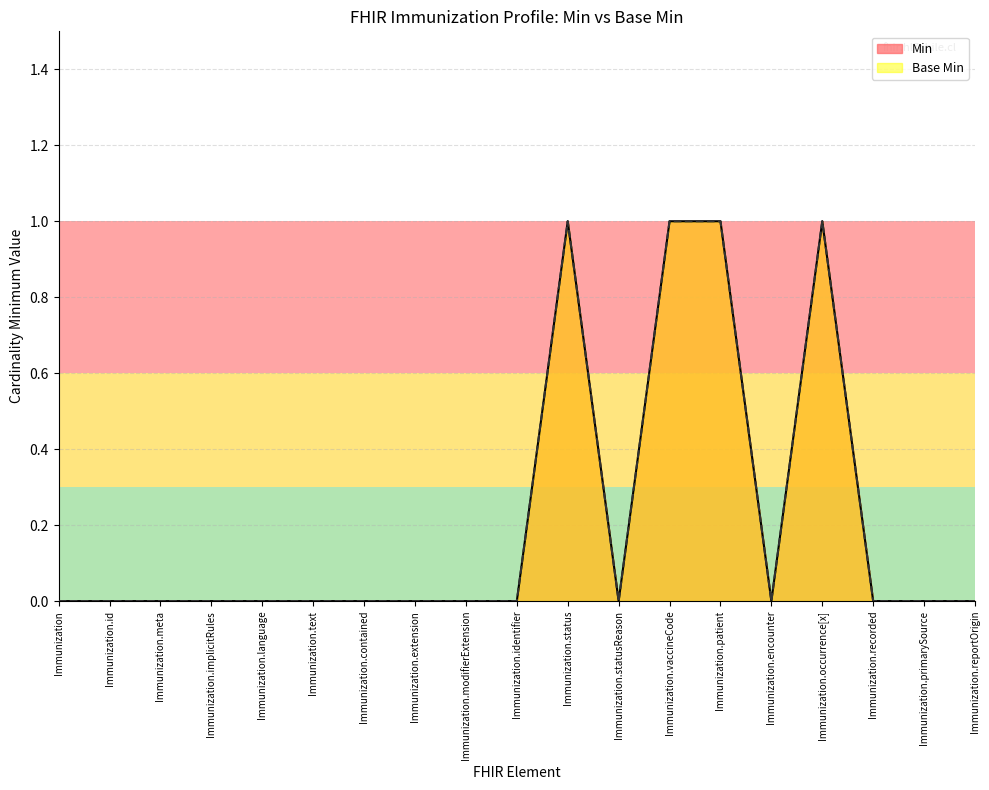

How many data points in Min are above 0?

4